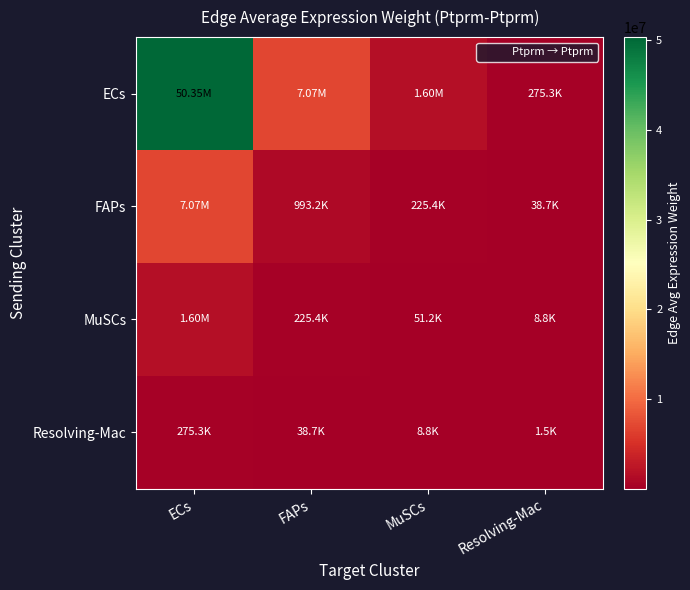

Reading left to right, transcribe all the data shown in this chart.

ECs: ECs=50348526.7	FAPs=7071431.7	MuSCs=1604887.5	Resolving-Mac=275294.8
FAPs: ECs=7071431.7	FAPs=993179.9	MuSCs=225405.9	Resolving-Mac=38665.1
MuSCs: ECs=1604887.5	FAPs=225405.9	MuSCs=51156.7	Resolving-Mac=8775.2
Resolving-Mac: ECs=275294.8	FAPs=38665.1	MuSCs=8775.2	Resolving-Mac=1505.3